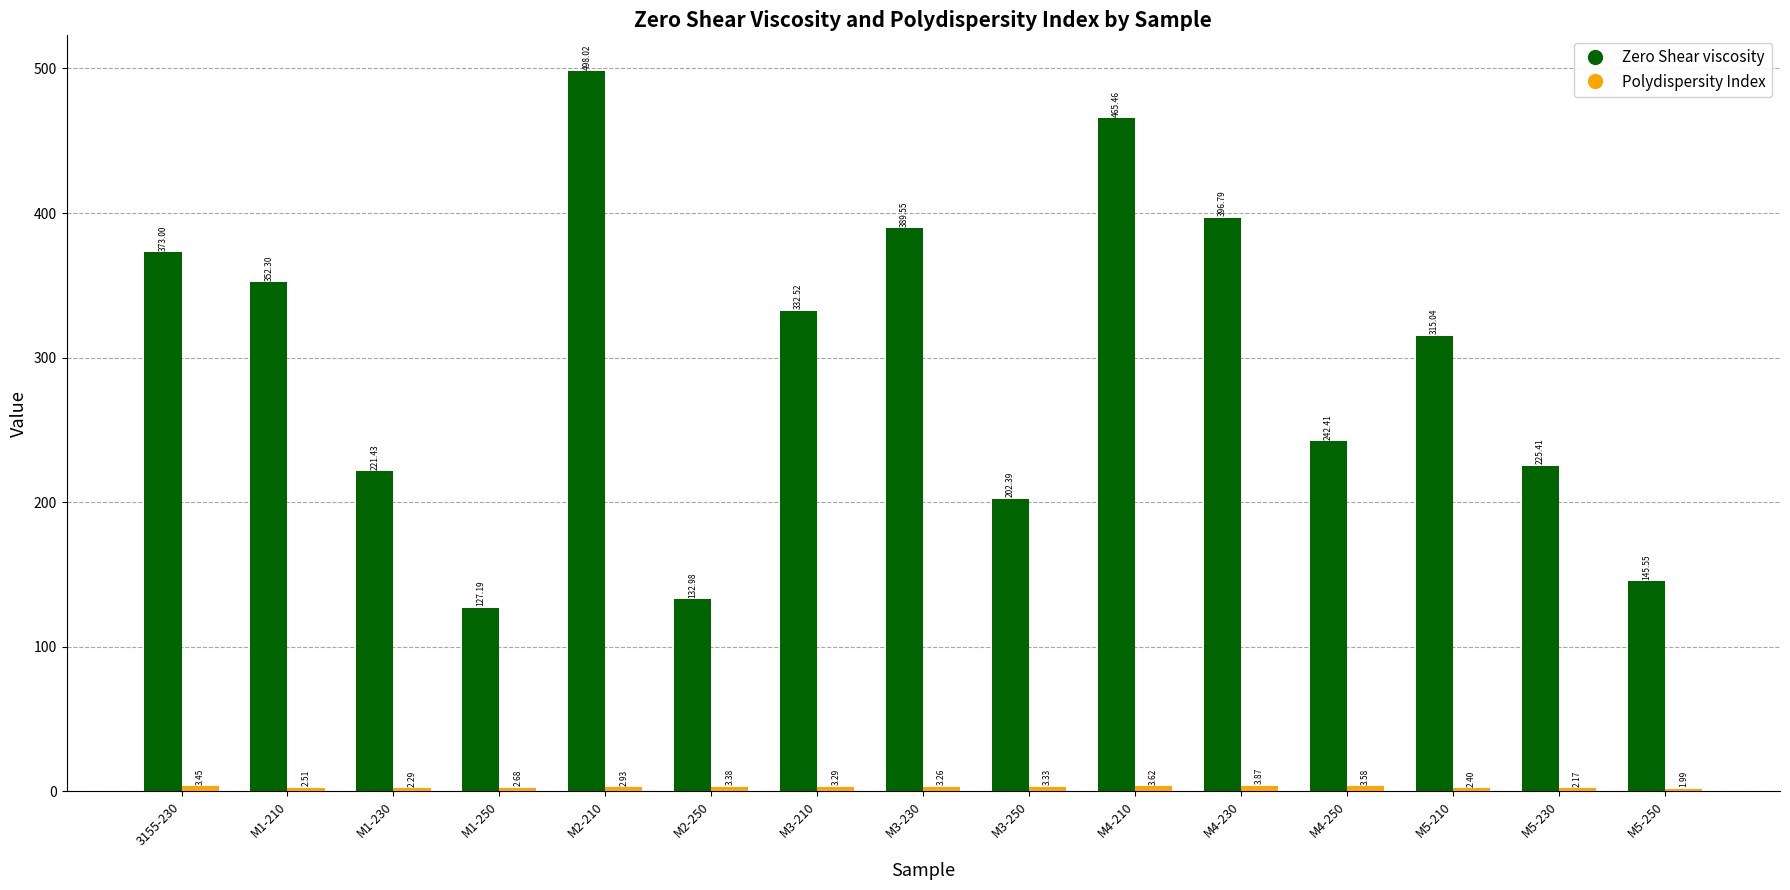

What is the label of the 9th bar from the right?

M3-210